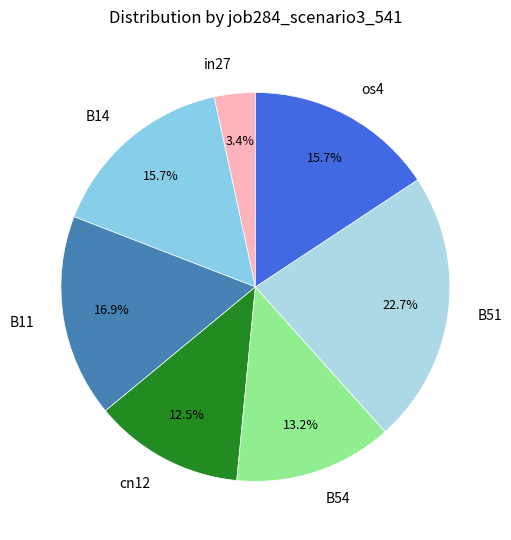

What percentage is NOT represented by B51?

77.3%